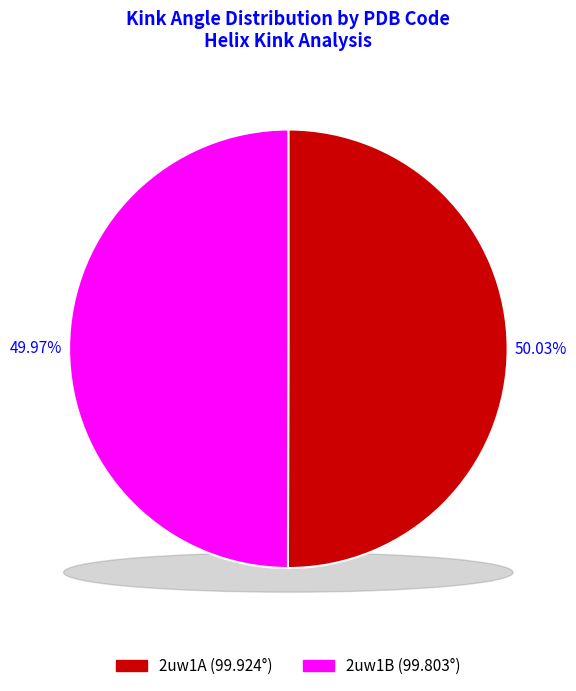

Rank the categories by value from highest to lowest.

2uw1A, 2uw1B